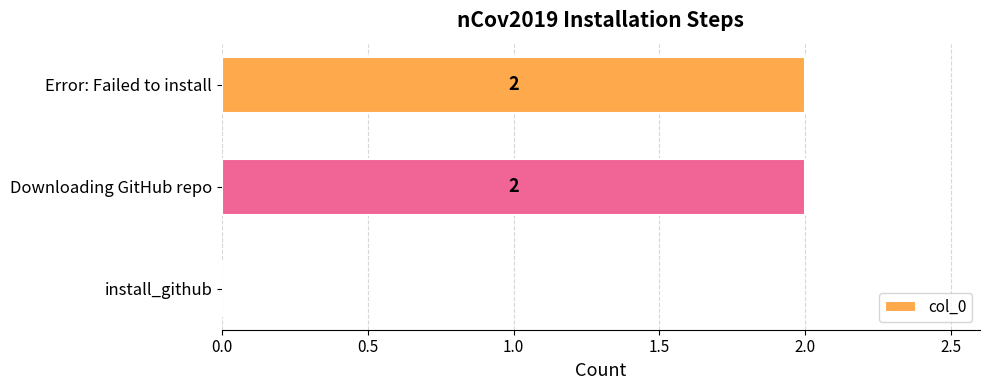

Approximately how many times larger is the value at Downloading GitHub repo compared to Error: Failed to install?

1.0